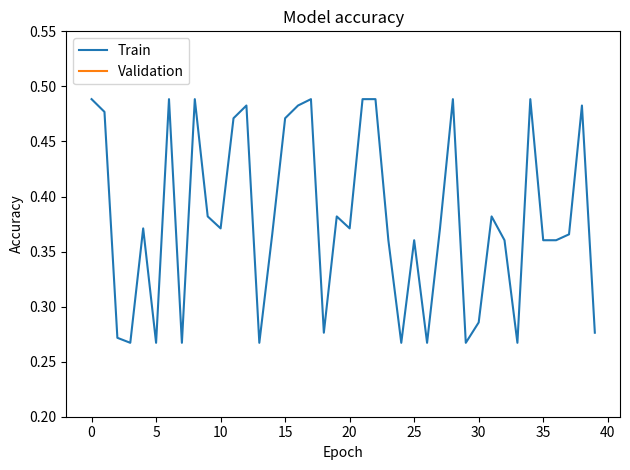

Does the chart have visible grid lines?

No